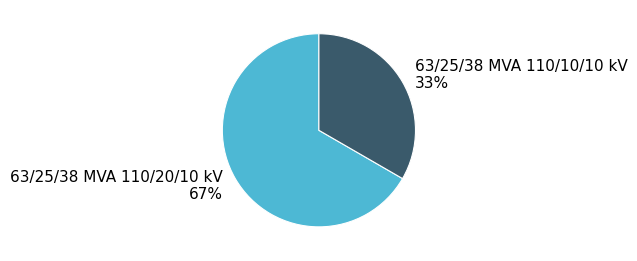

To the nearest percent, what is the average slice percentage?

50%